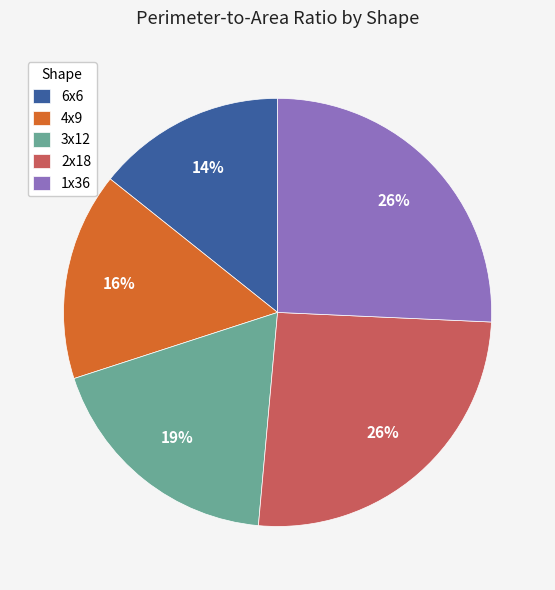

How many segments does this pie chart have?

5